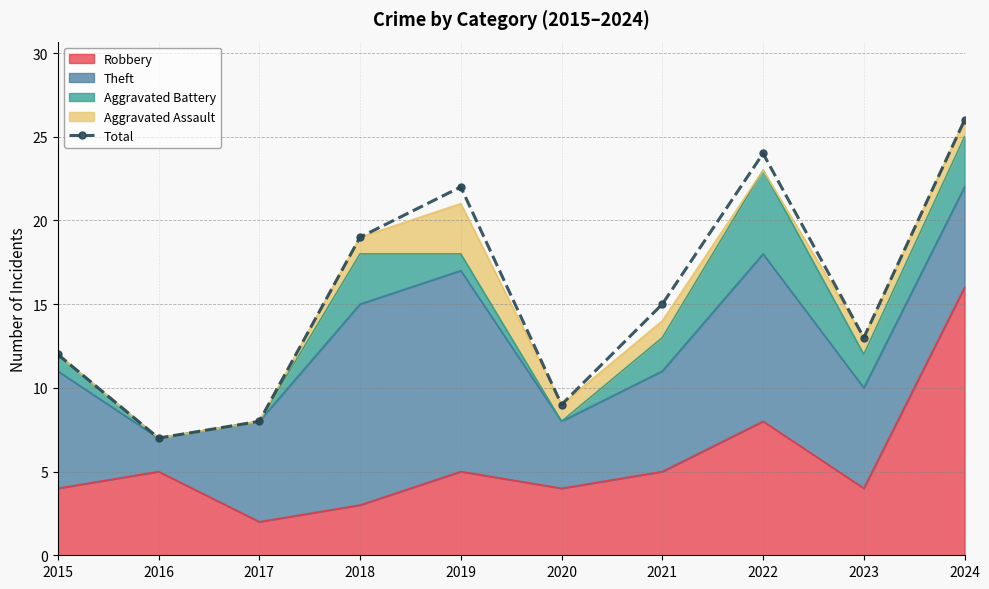

How many data points are above 15?

4